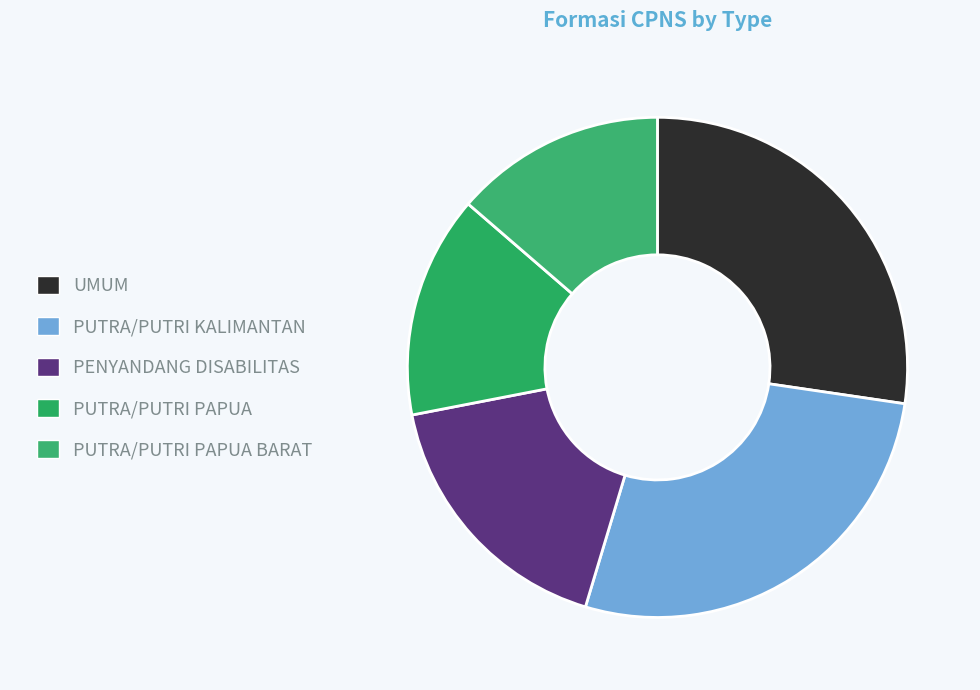

Is it true that PUTRA/PUTRI PAPUA is 20% of the pie?

False